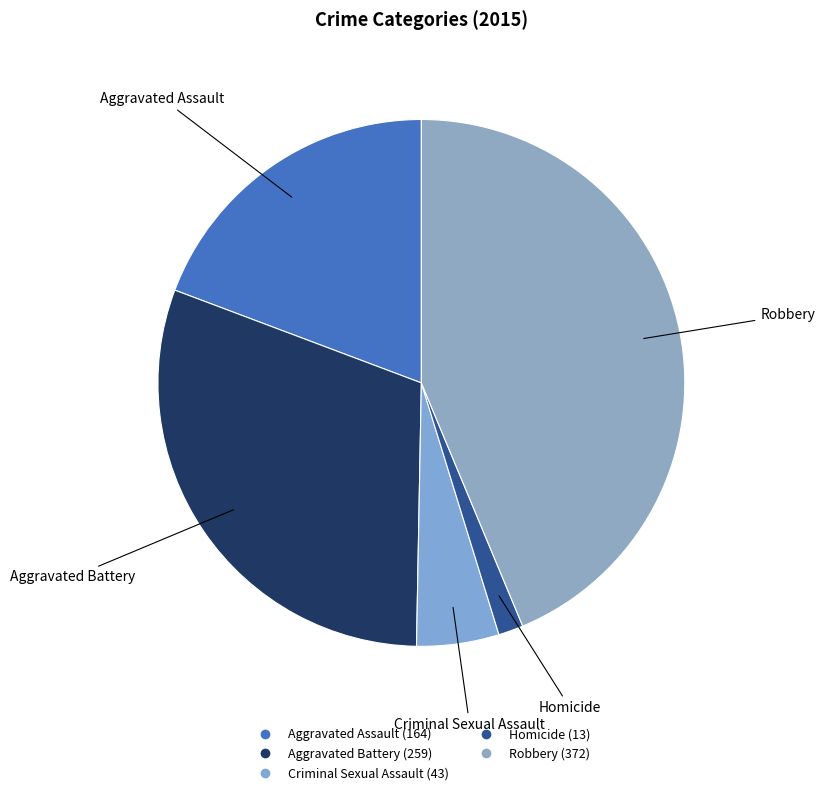

Rank the categories by value from highest to lowest.

Robbery, Aggravated Battery, Aggravated Assault, Criminal Sexual Assault, Homicide